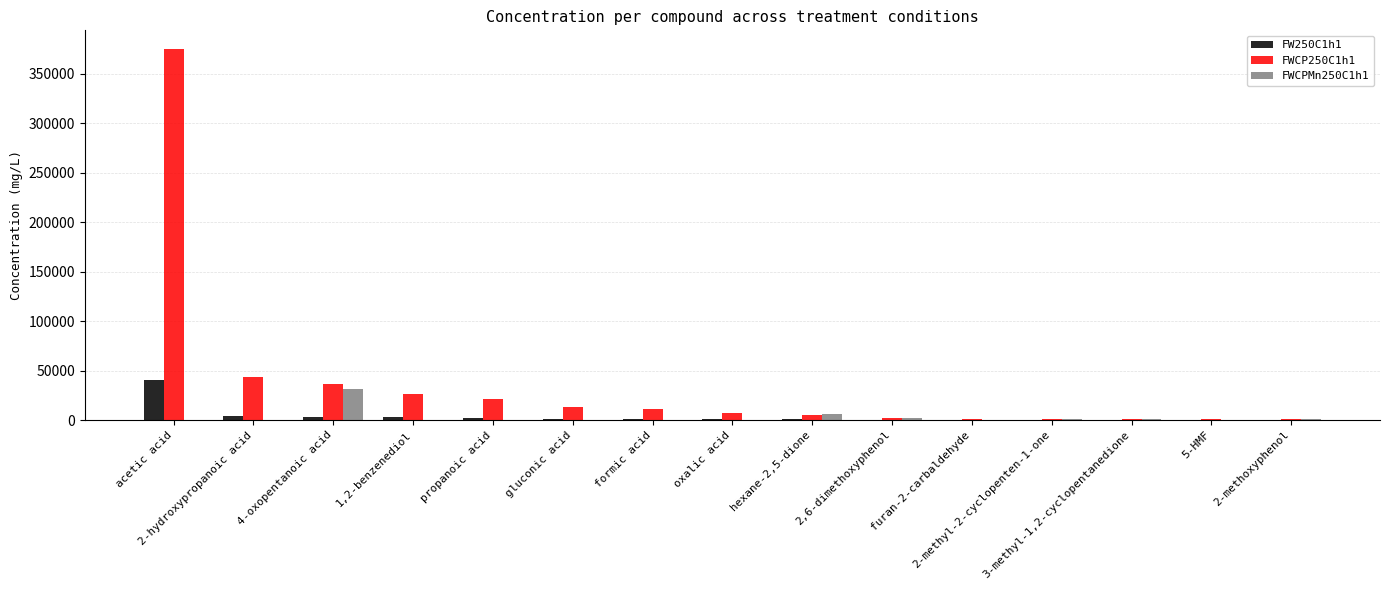

Which series has the largest total across all categories?

FWCP250C1h1